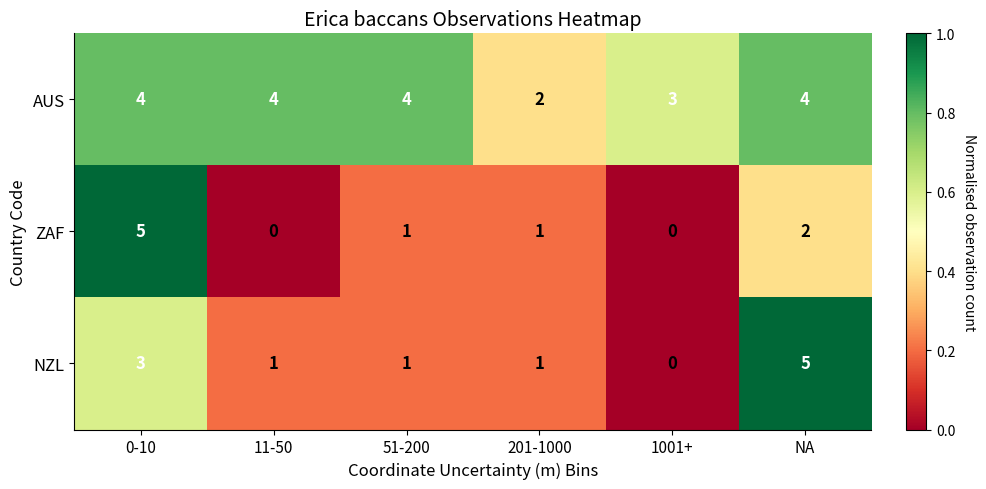

What is the sum of all NZL values?

11